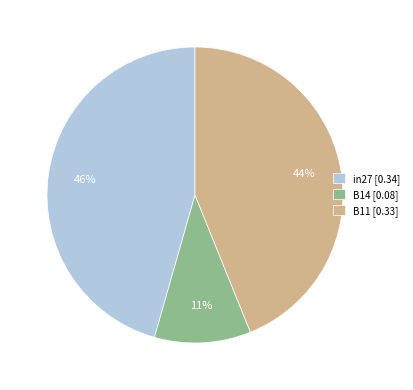

Which slice is the smallest?

B14